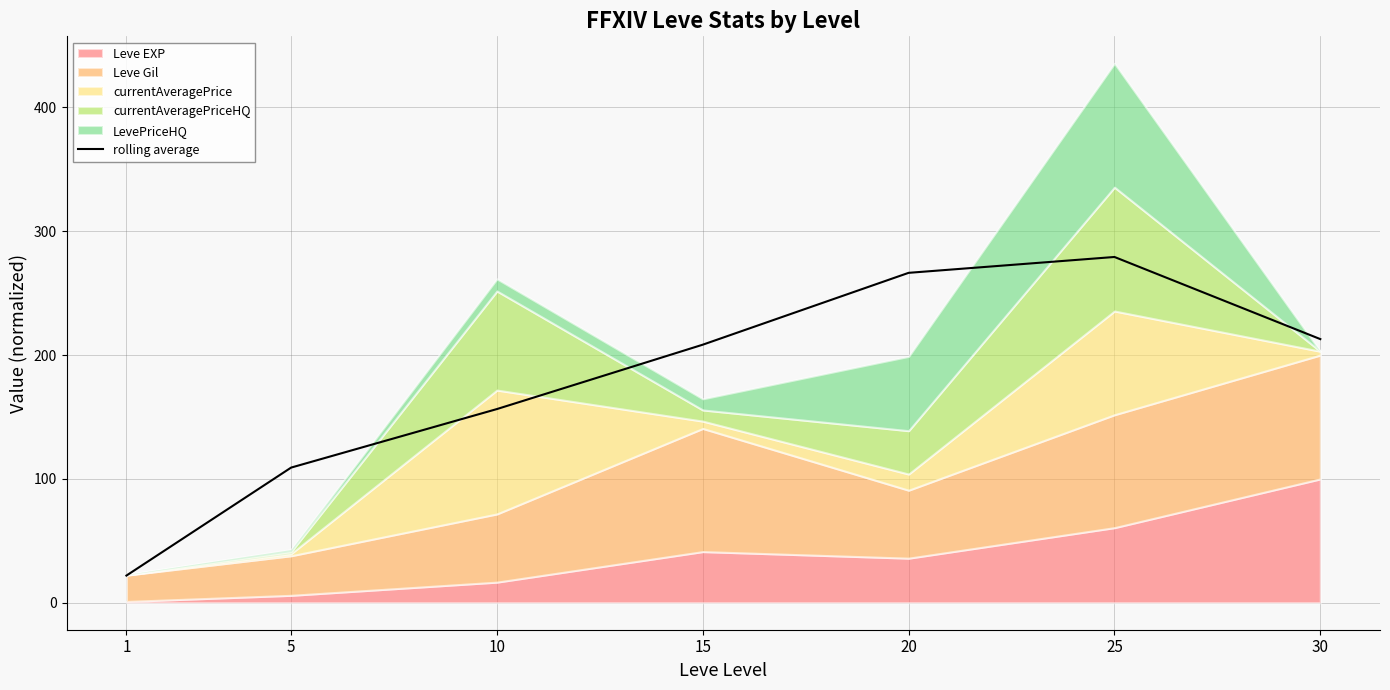

How many lines are shown in the chart?

1